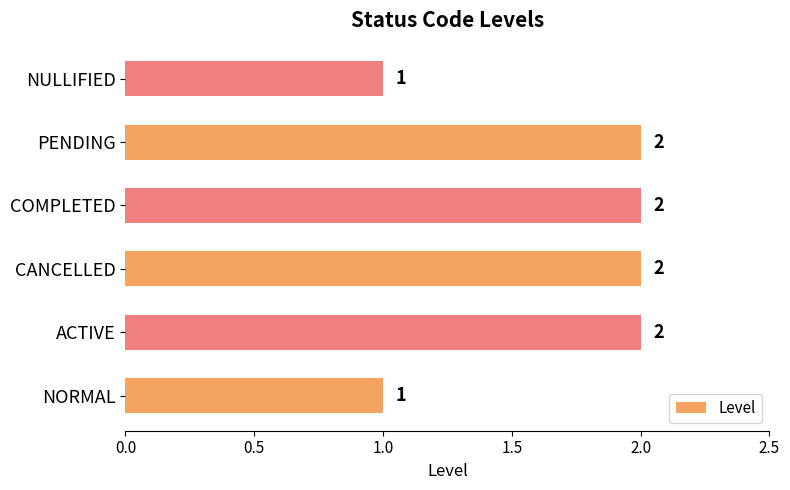

What is the sum of all values?

10